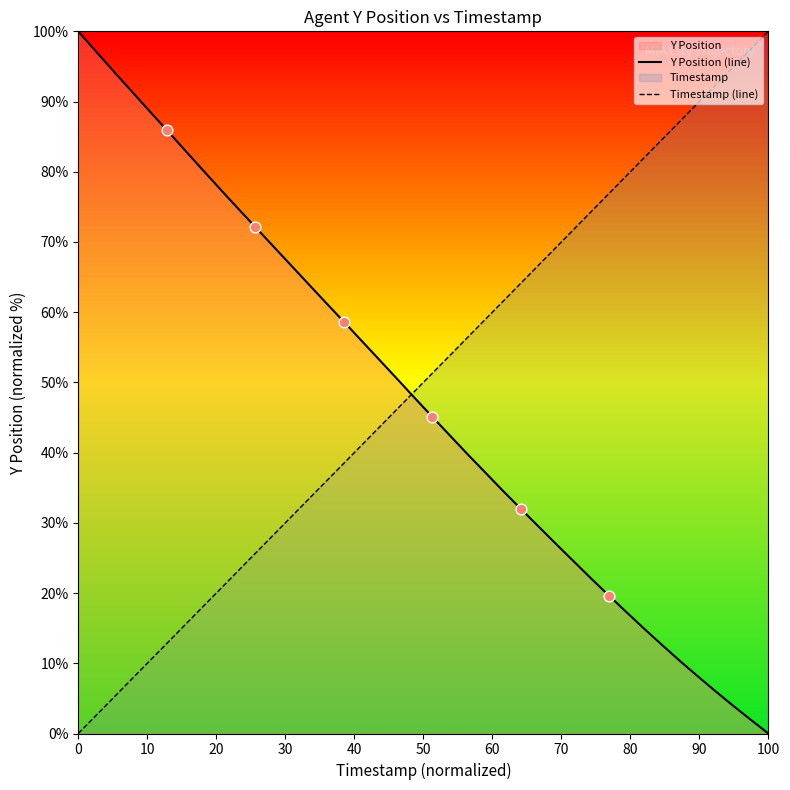

What is the highest value of the Y Position (line) series?

100.0